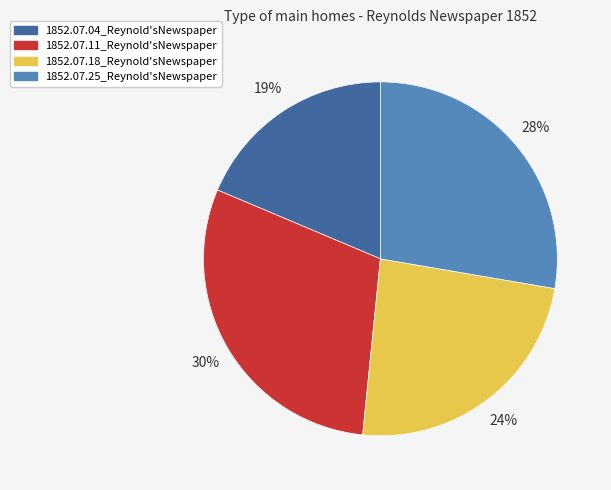

What percentage is the 1852.07.25_Reynold'sNewspaper slice, to the nearest percent?

28%